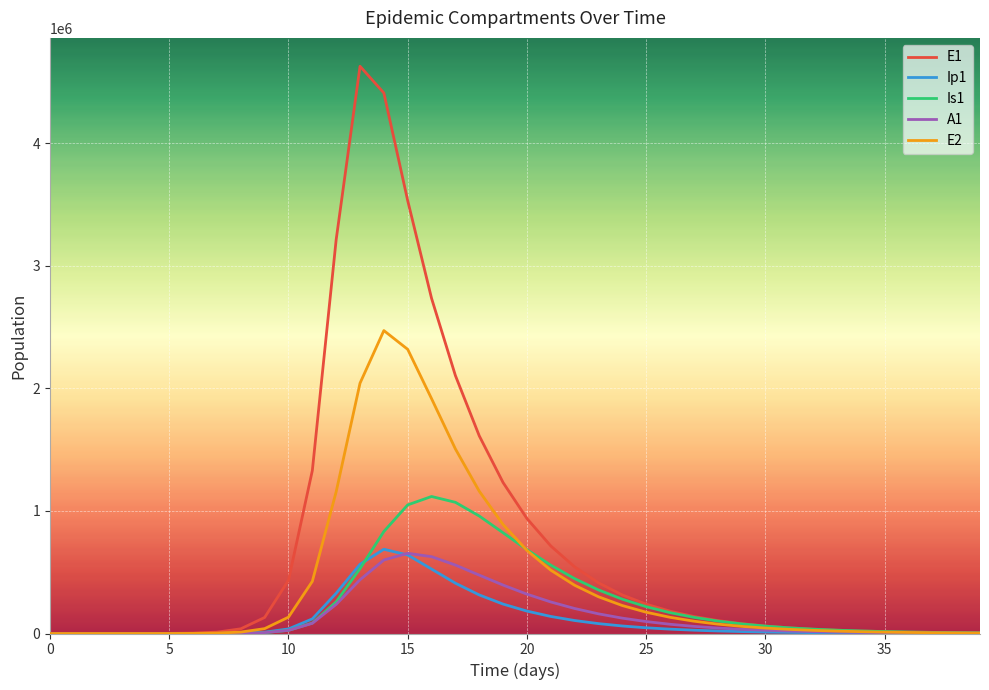

In E1, how many points are higher than both neighbors (excluding endpoints)?

1